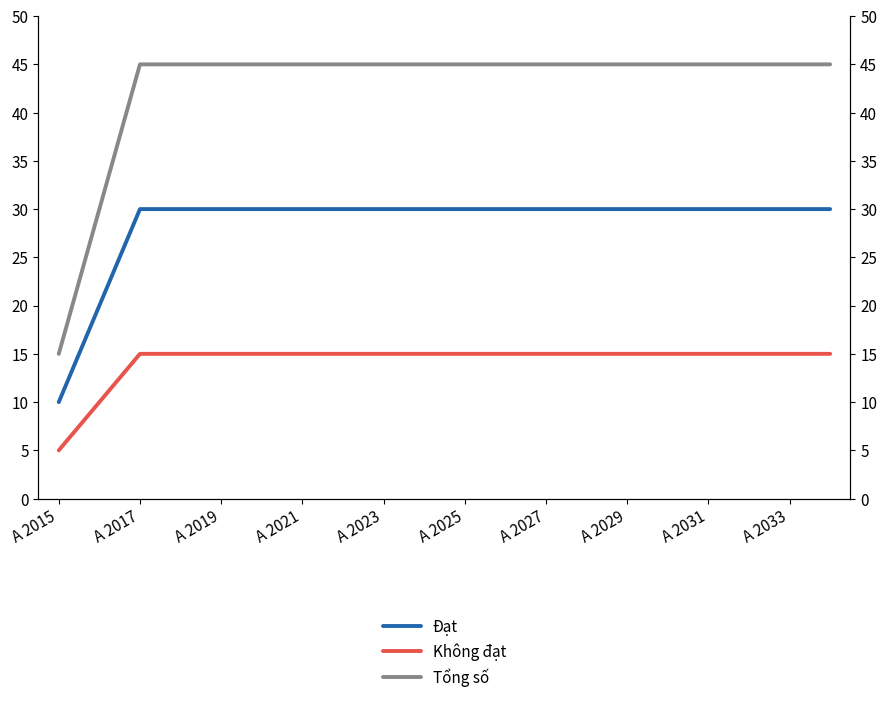

What is the maximum value for Đạt?

30